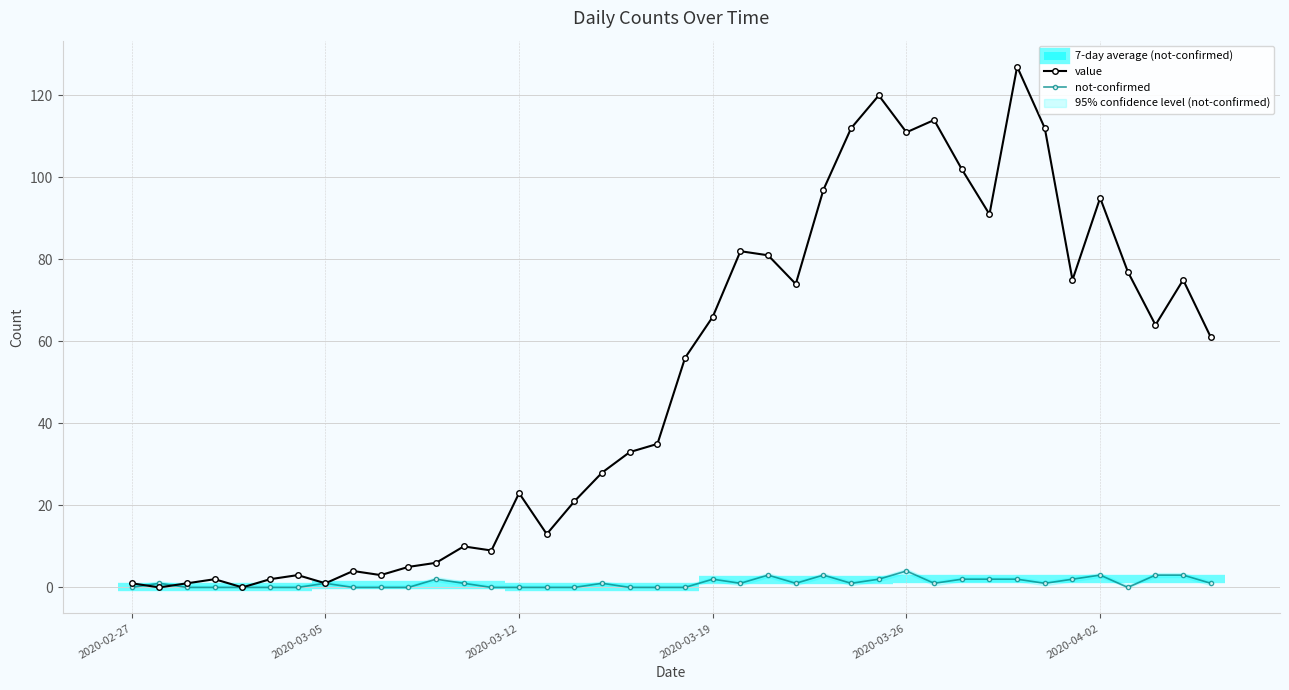

Is it true that value equals 66 at 2020-03-19?

True